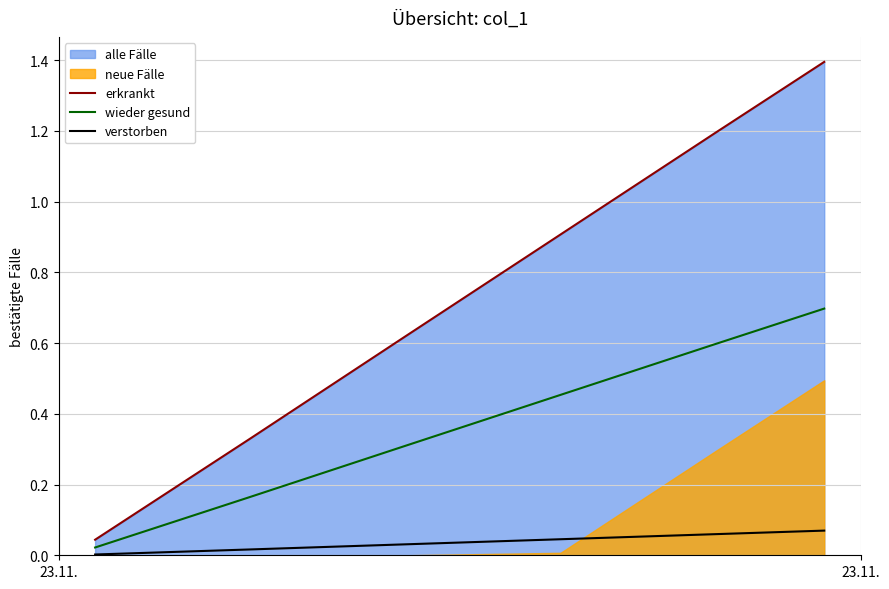

What is the difference between the maximum and minimum values in the verstorben series?

0.1